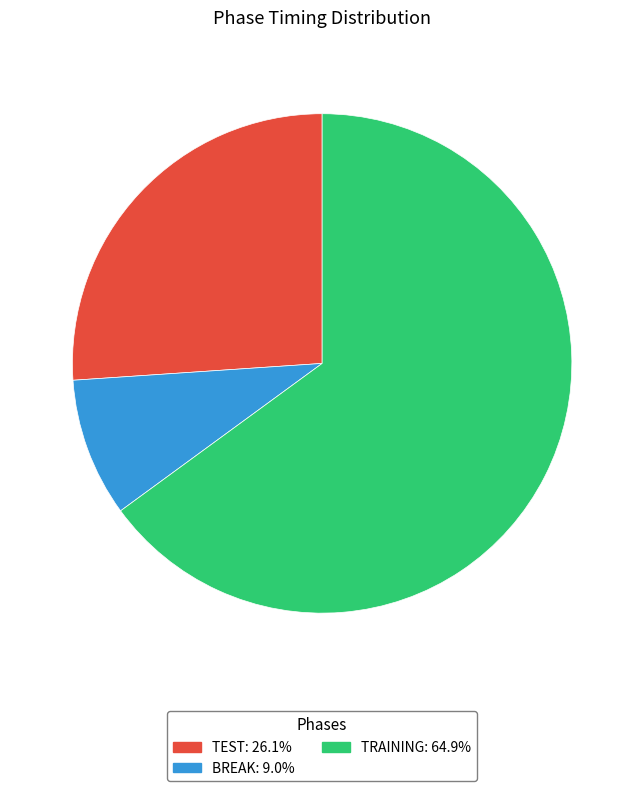

How many segments does this pie chart have?

3